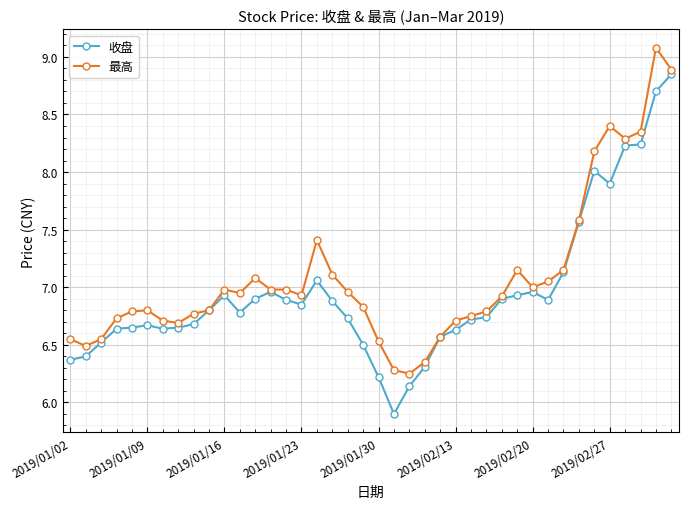

Which series has the widest spread of values?

收盘